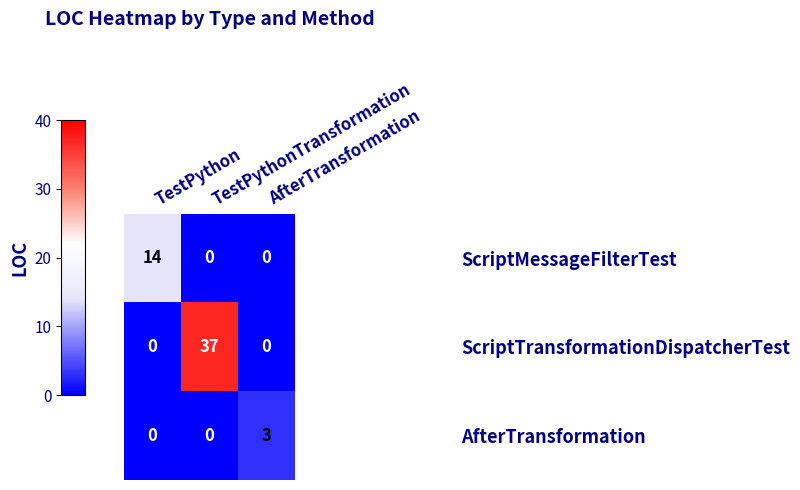

Which series has the largest range (max minus min)?

ScriptTransformationDispatcherTest